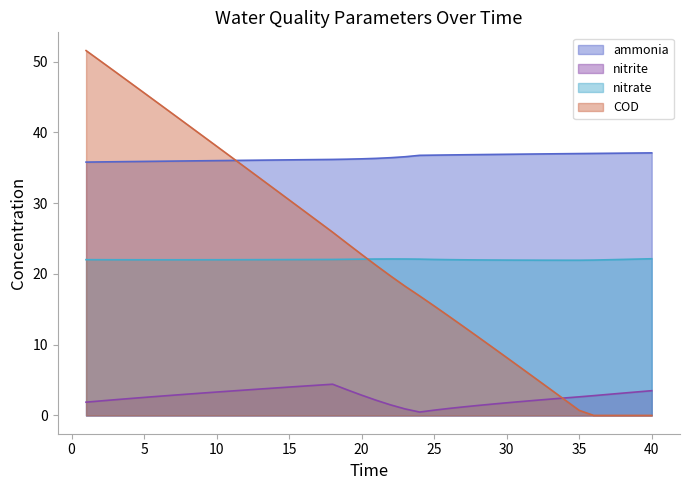

Which series has the largest total across all categories?

ammonia